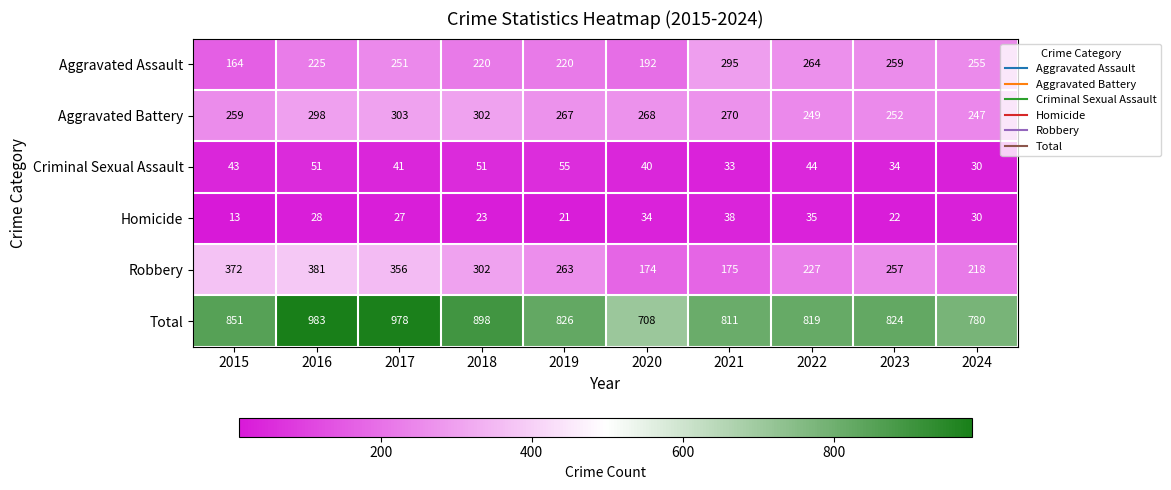

What is the minimum value for Aggravated Battery?

247